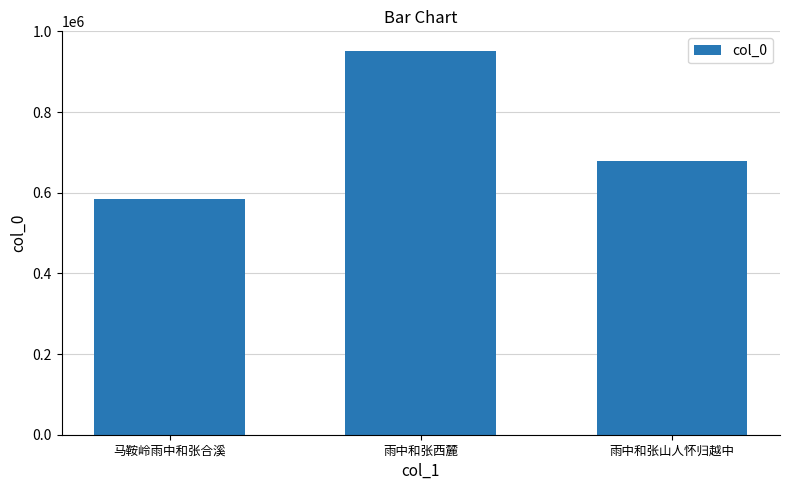

What is the greatest value displayed?

952408